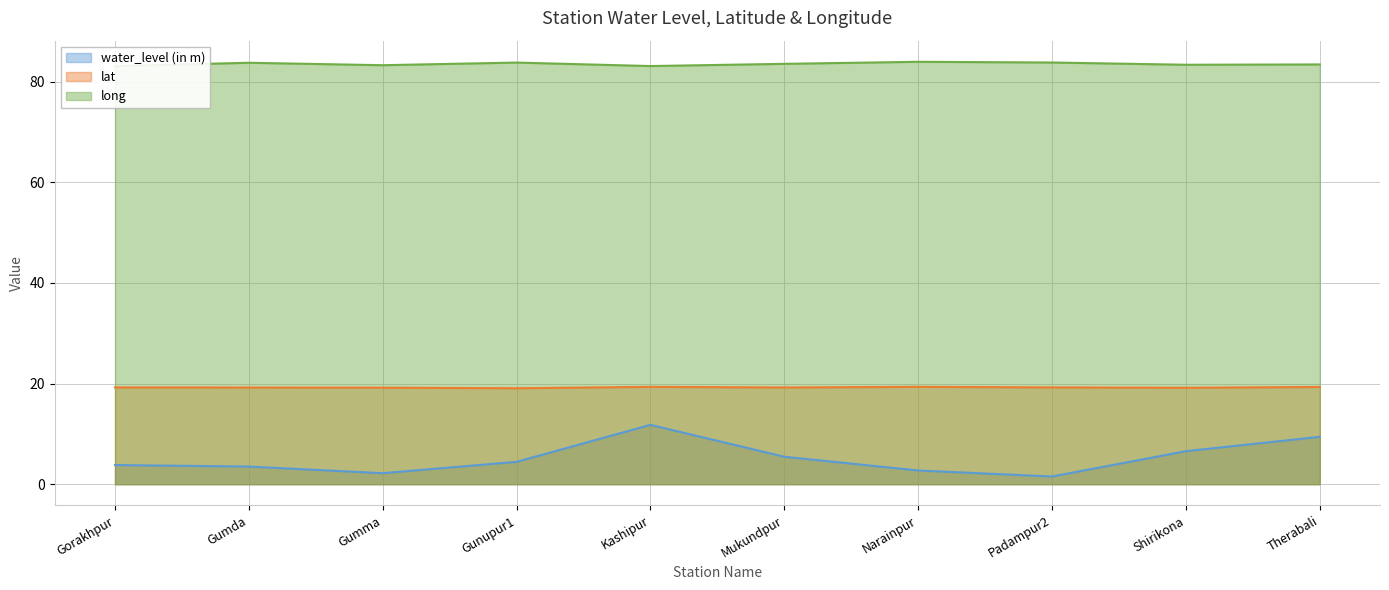

The value of long at Gumma is 83.3. True or false?

True